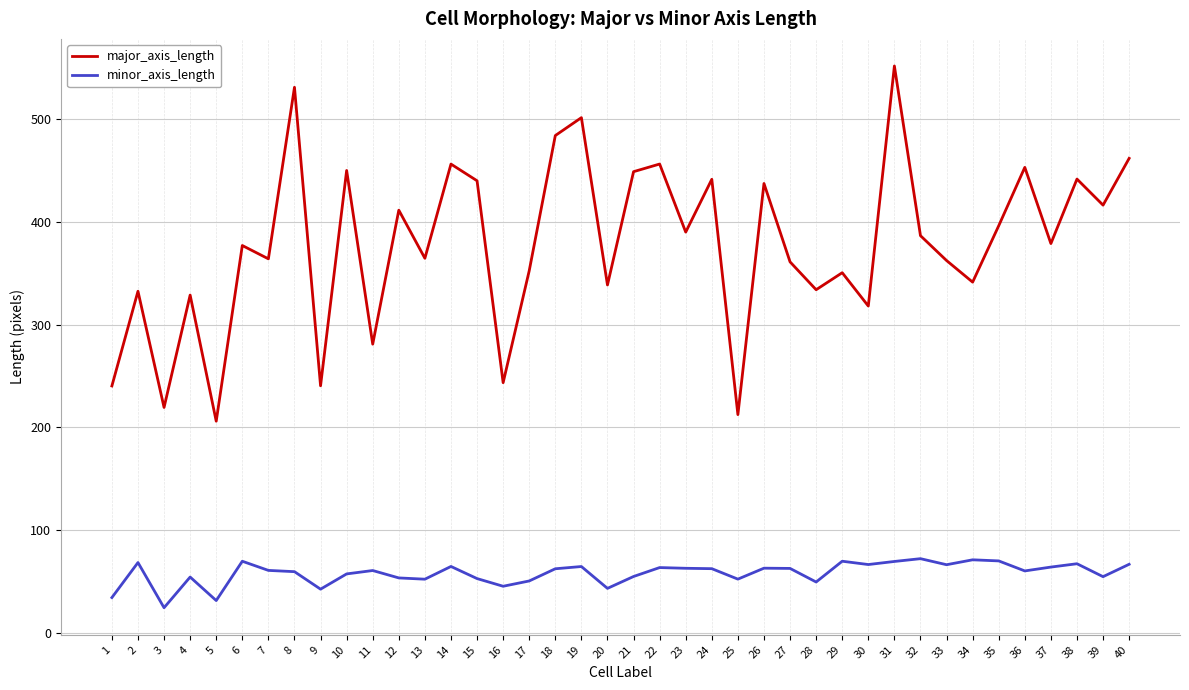

Rank the series by their maximum value, from highest to lowest.

major_axis_length, minor_axis_length